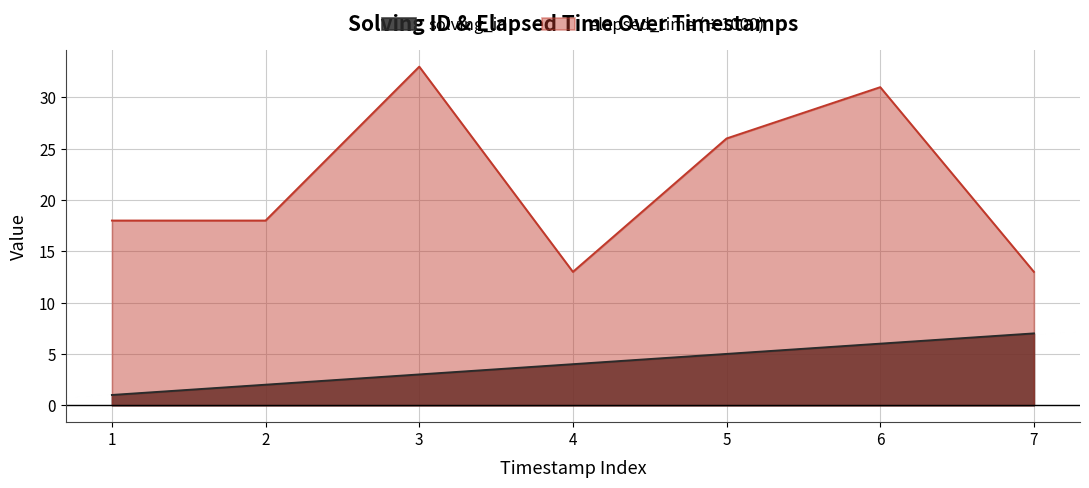

Rank the series by their maximum value, from lowest to highest.

solving_id, elapsed_time (÷1000)